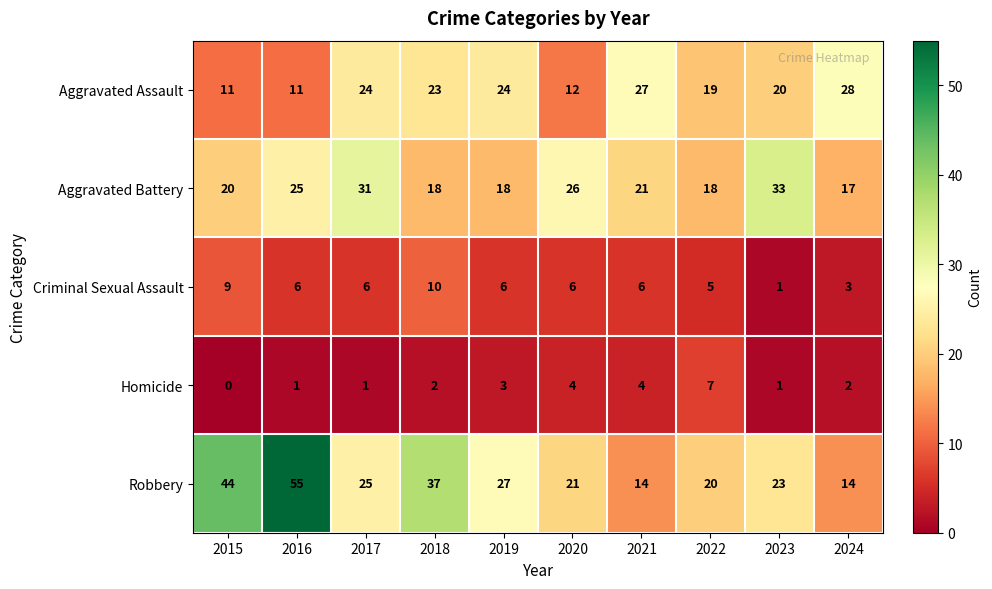

At which label does Criminal Sexual Assault reach its minimum?

2023